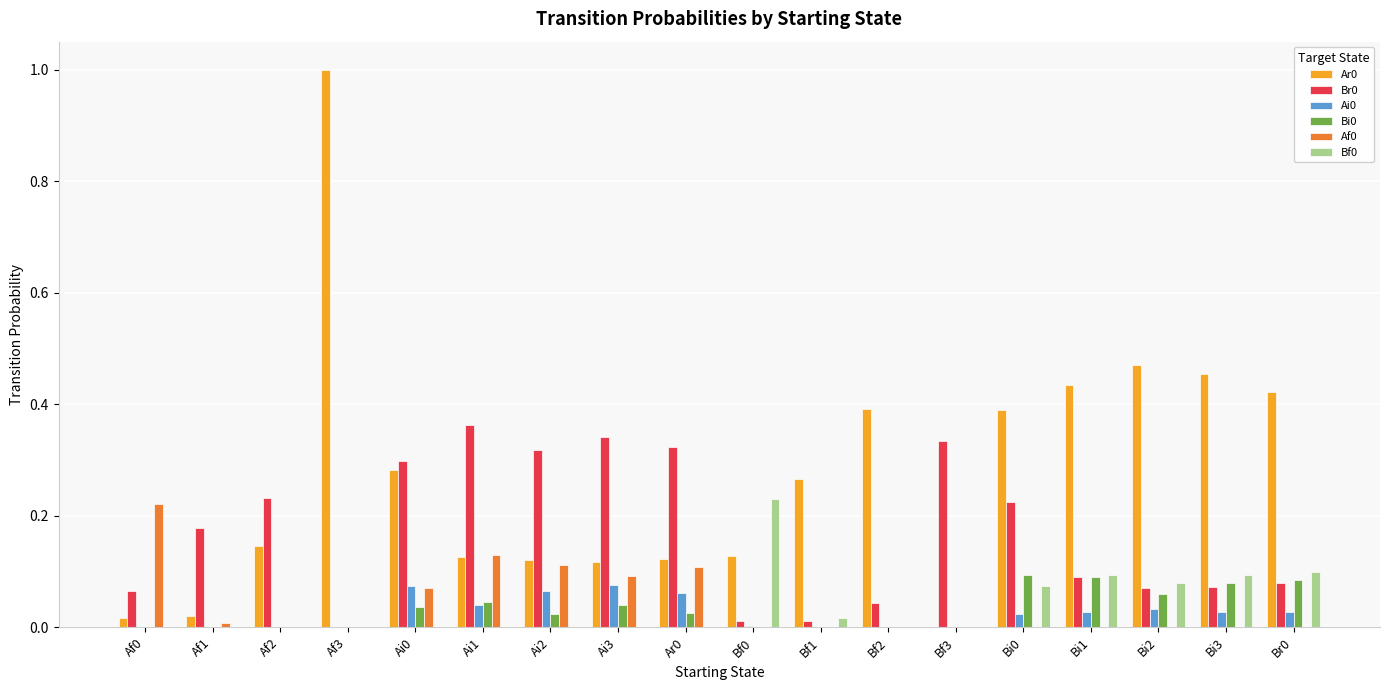

What is the sum of the Ar0 values at Bi3 and Bi0?

0.8